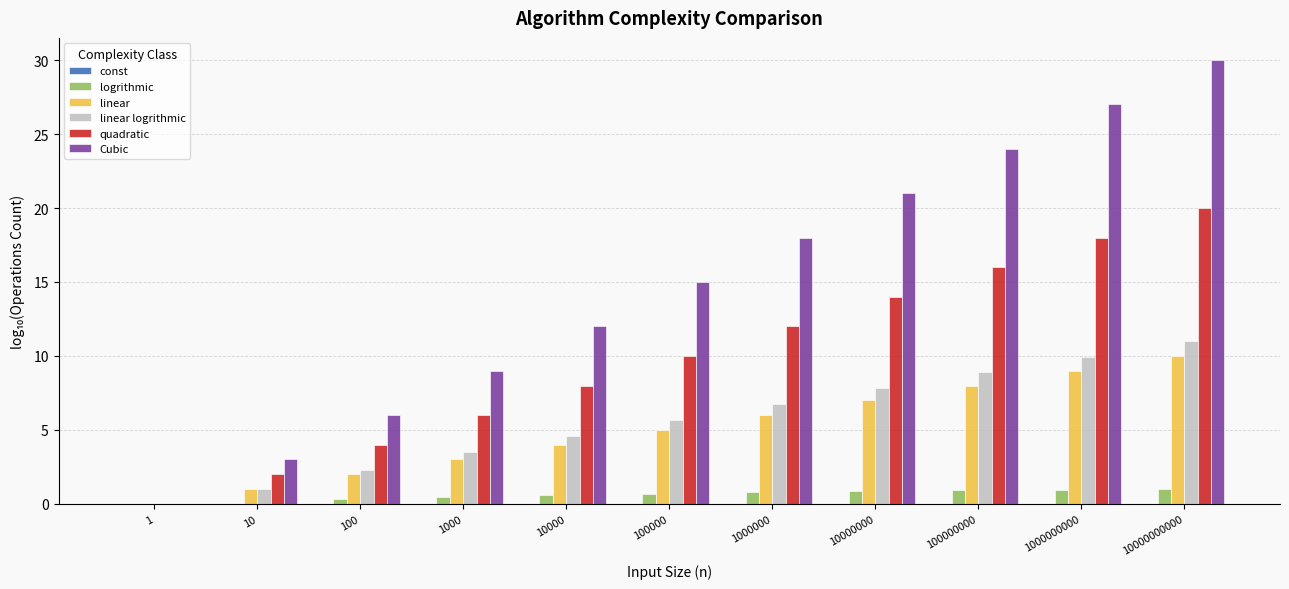

What is the total value across all series at 100000000?

57.8